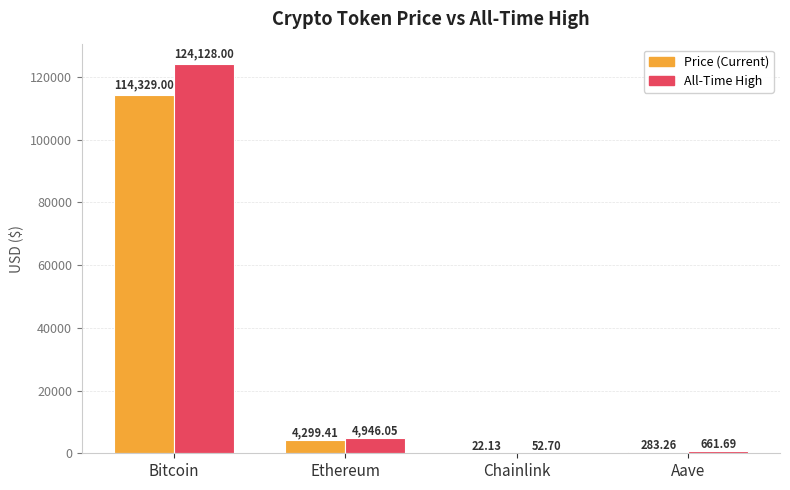

What is the total value across all series at Ethereum?

9245.5